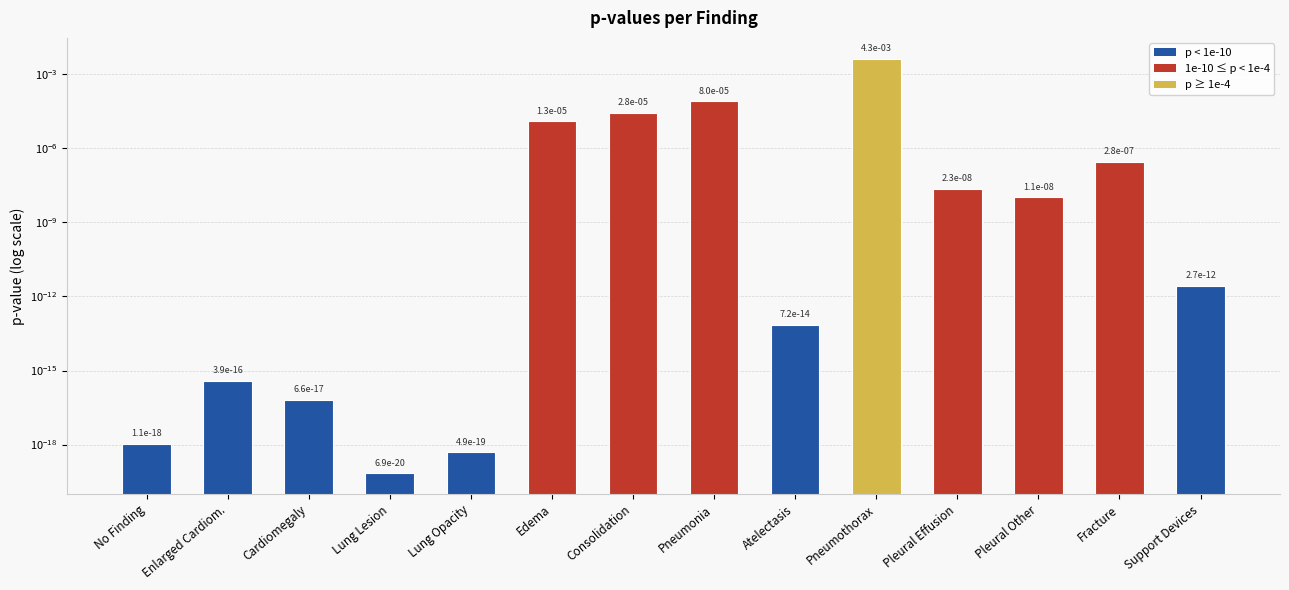

Which category has the lowest value across all series?

Lung Lesion